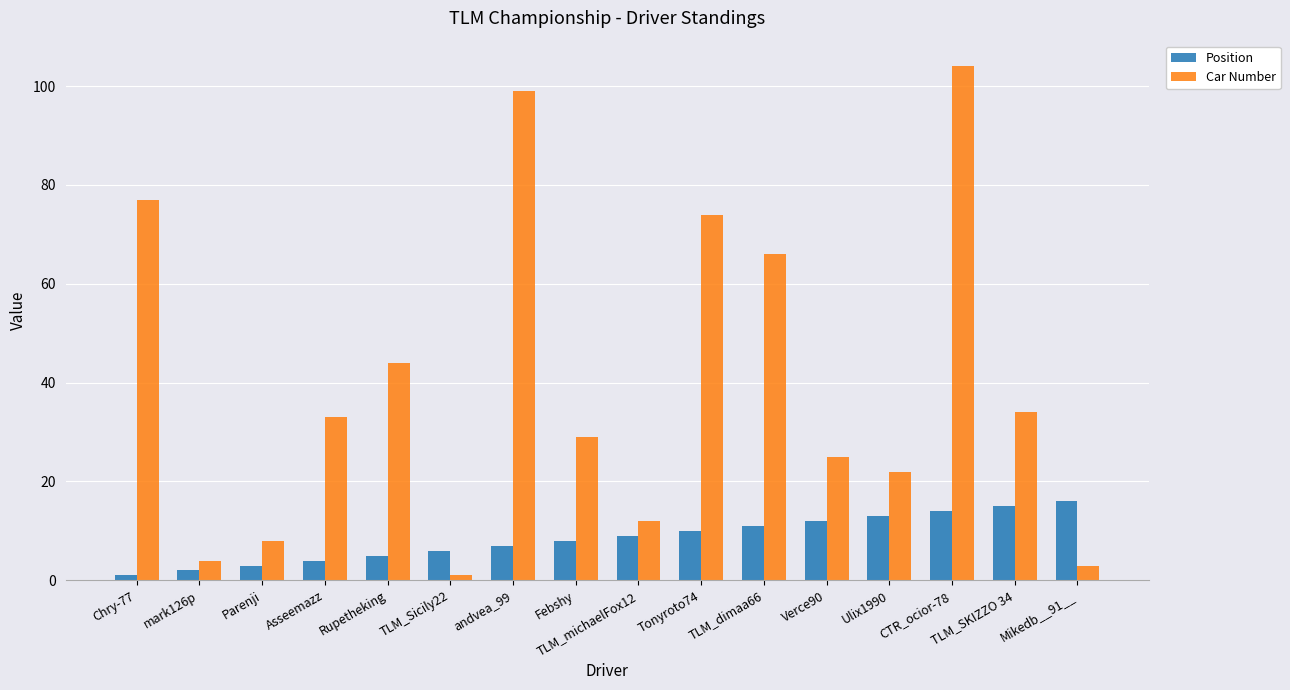

Is the value of Car Number at Mikedb__91__ greater than the value of Position at Chry-77?

Yes